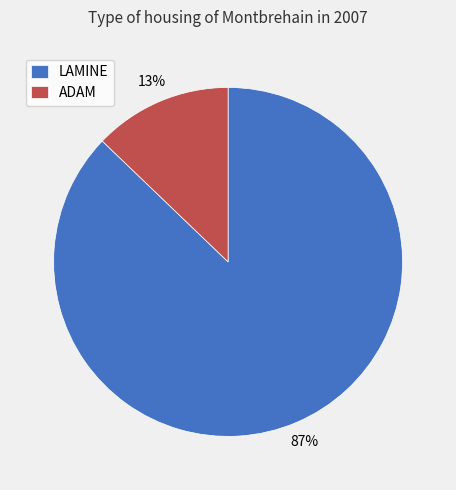

Do LAMINE and ADAM together represent more than half of the pie?

Yes